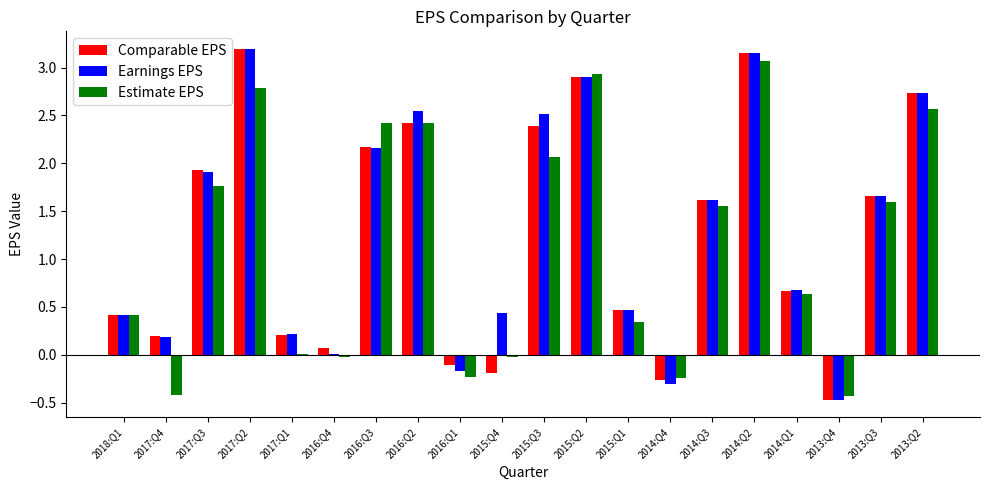

Are the bars horizontal?

No